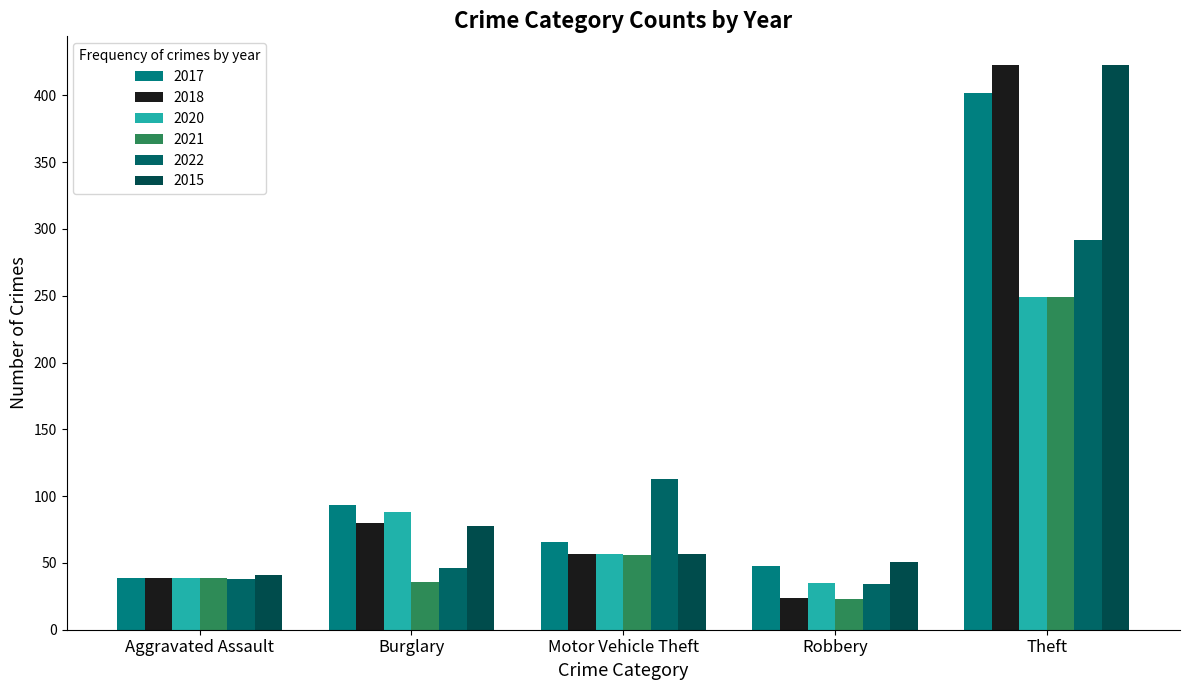

What position from the right is Robbery?

2